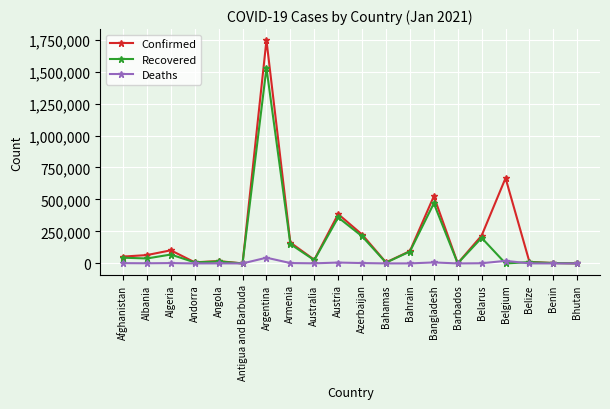

What position from the left is Bangladesh?

14